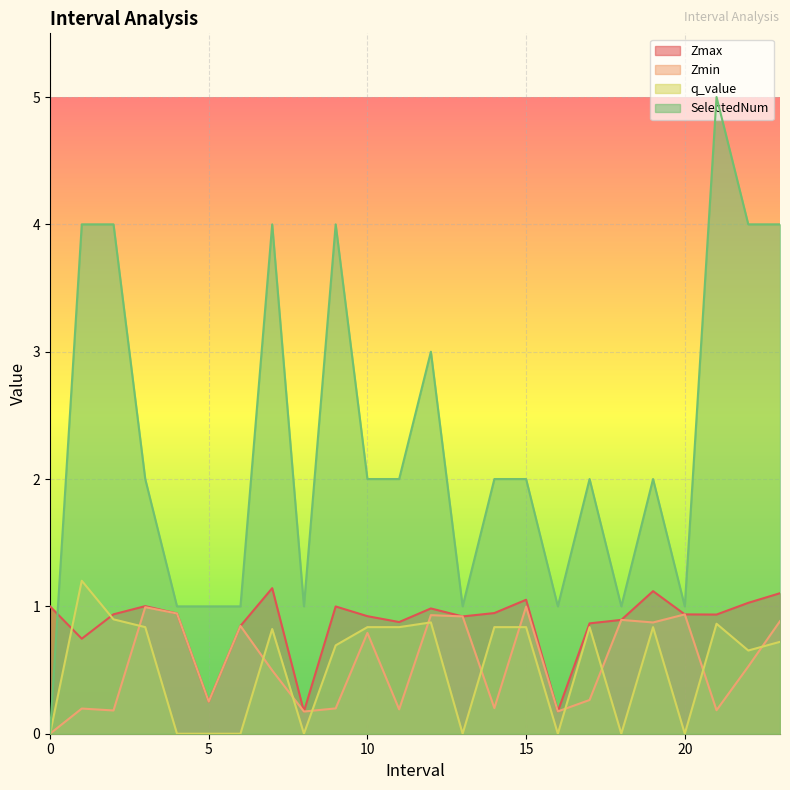

Is it true that q_value equals 0.8 at 6?

False